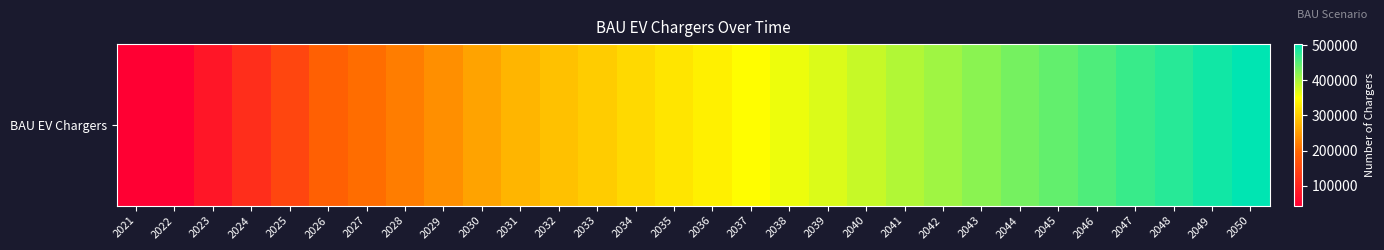

Which category has the lowest value across all series?

2021